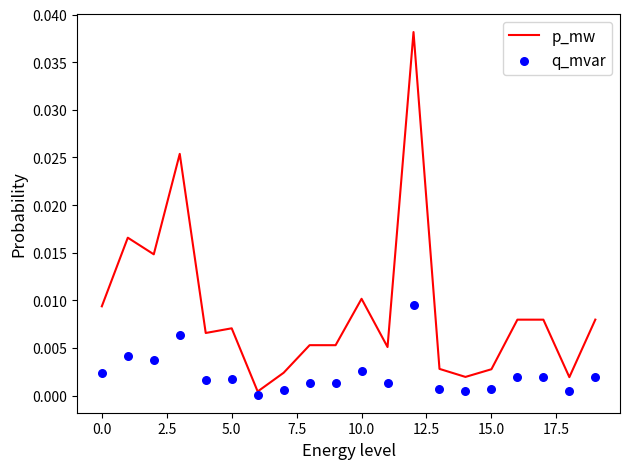

What are all the series names shown in the legend?

p_mw, q_mvar